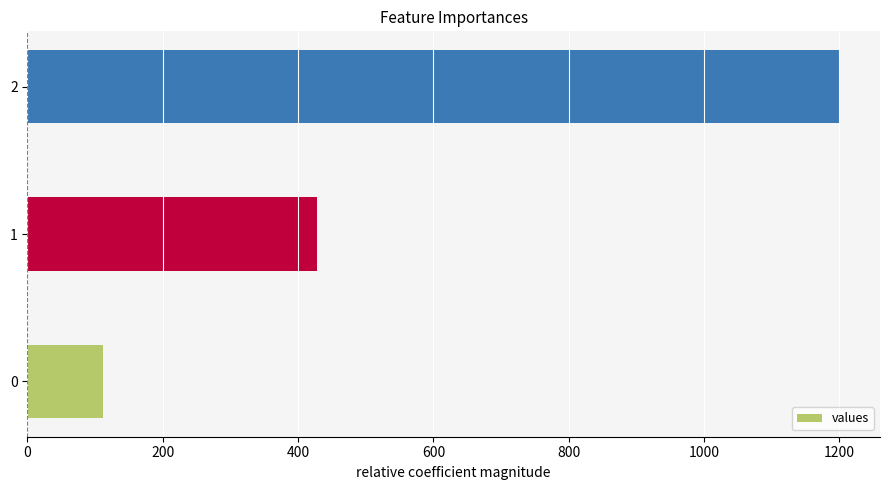

What is the difference between the maximum and second lowest values?

771.4